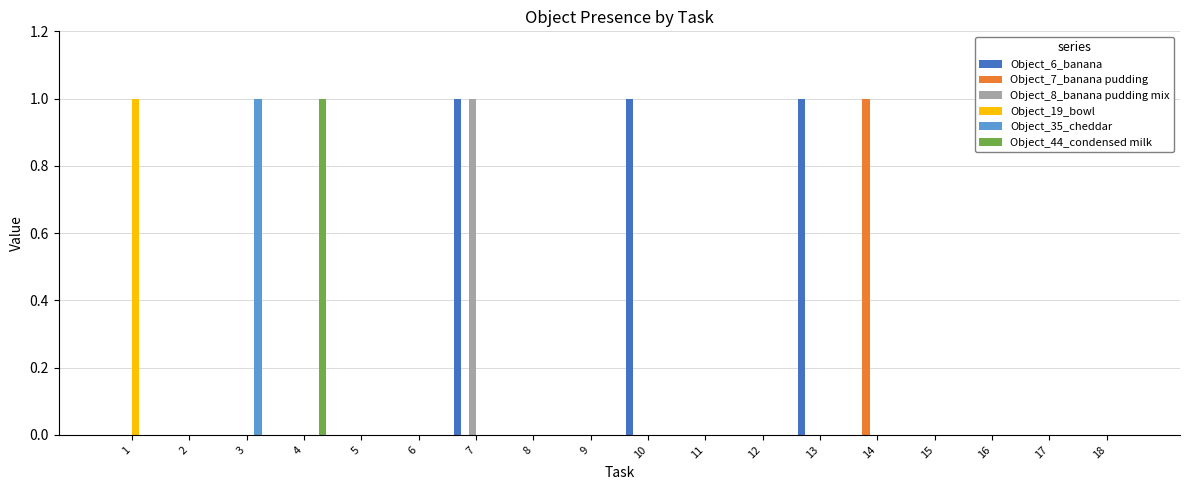

At which label does Object_7_banana pudding reach its peak?

14